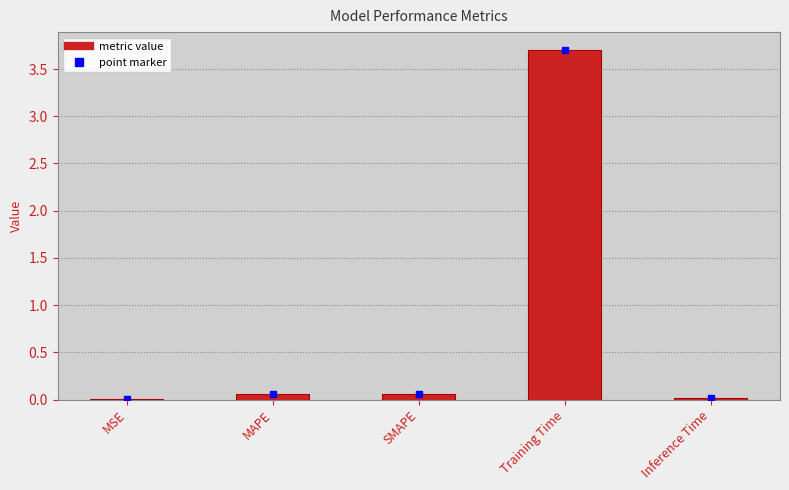

What is the sum of all values?

3.8